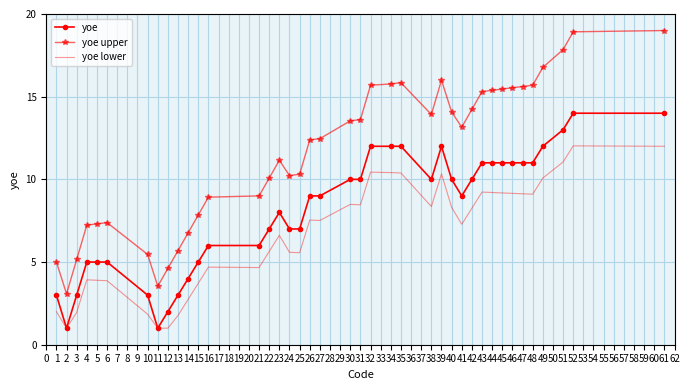

Where is yoe upper nearest to the value 11?

23